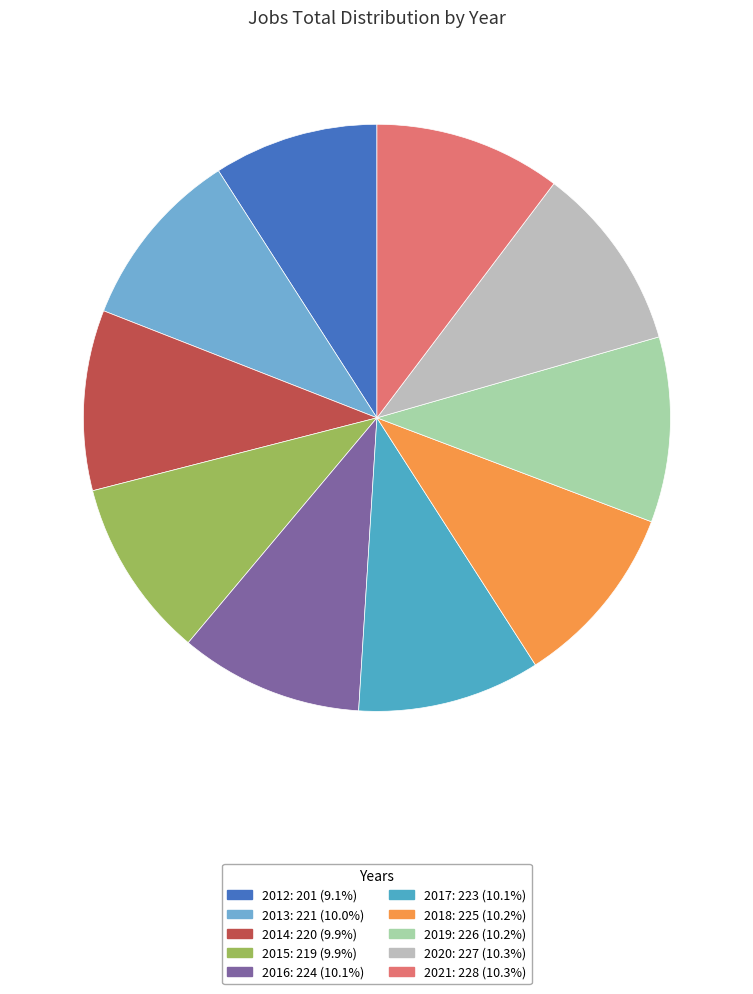

Rank the categories by value from highest to lowest.

2021, 2020, 2019, 2018, 2016, 2017, 2013, 2014, 2015, 2012